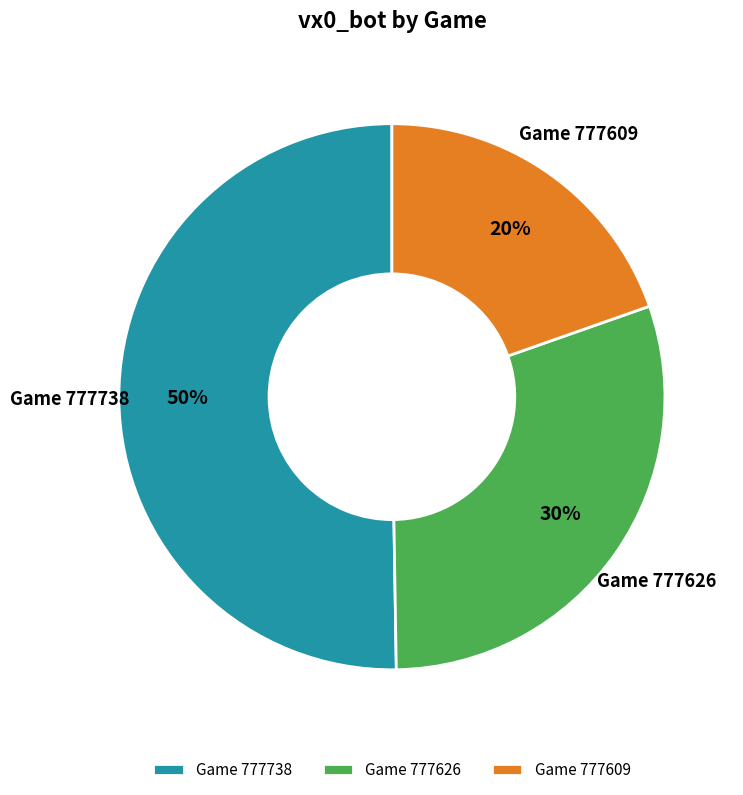

To the nearest percent, what is the combined percentage of Game 777609 and Game 777626?

50%